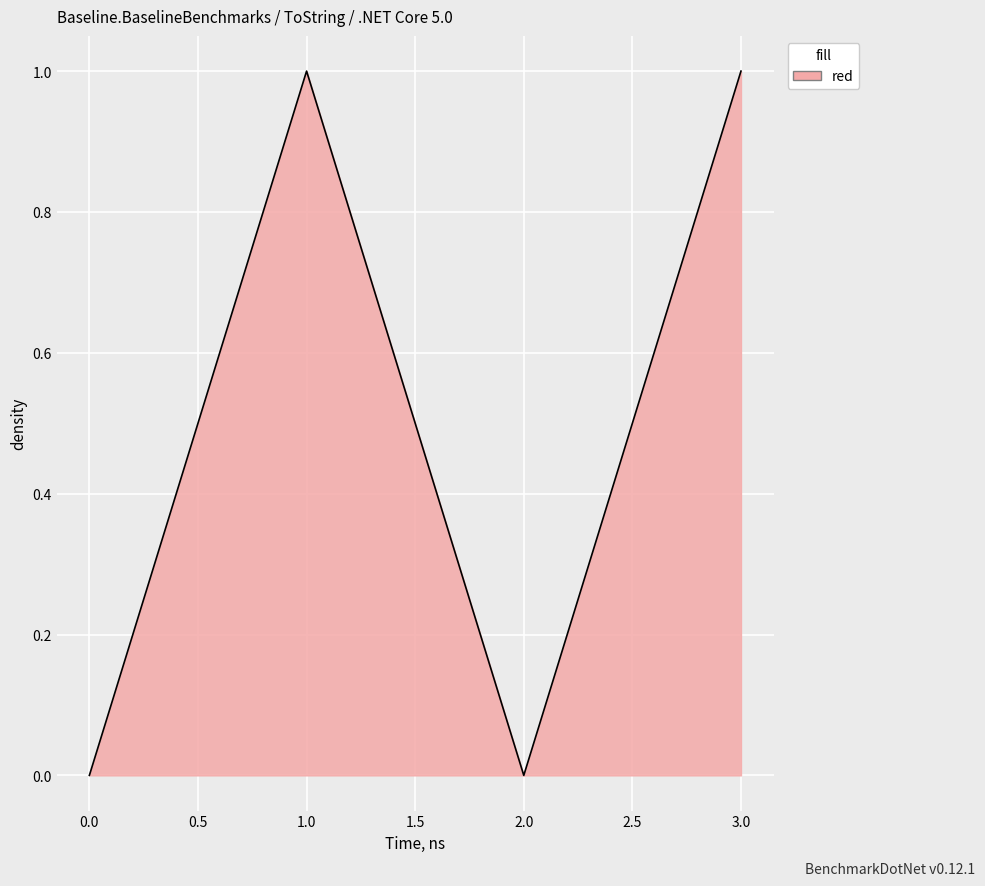

How many lines are shown in the chart?

1